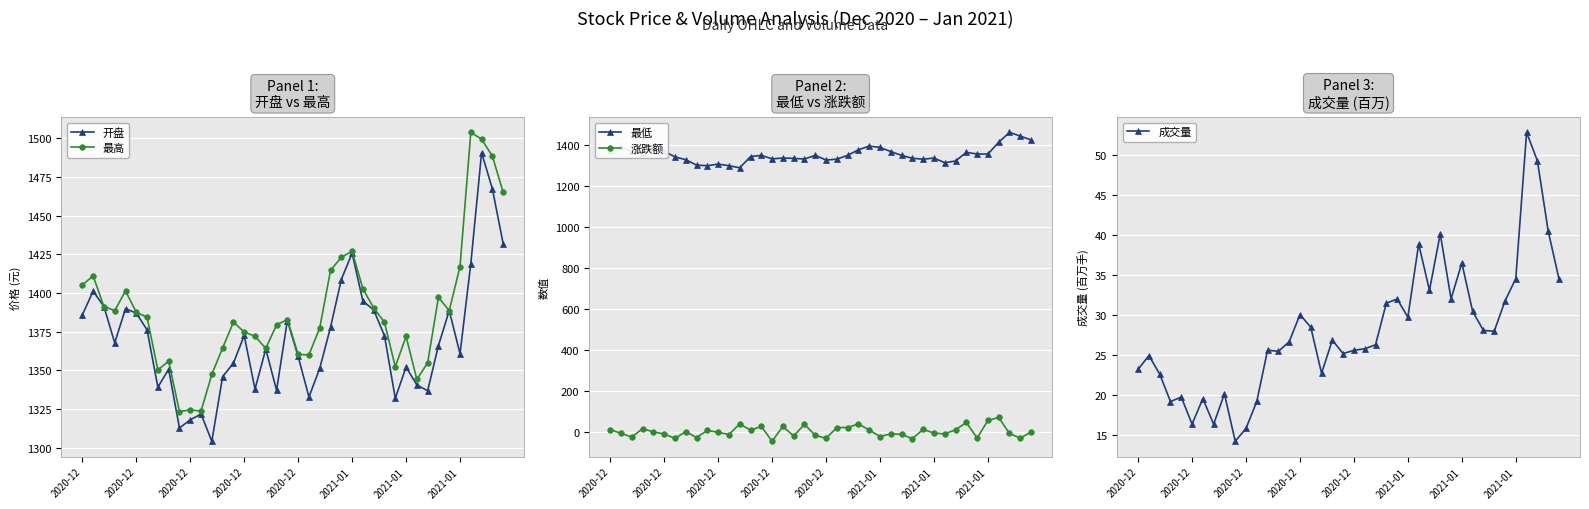

How many values in the 涨跌额 series are below -1?

21